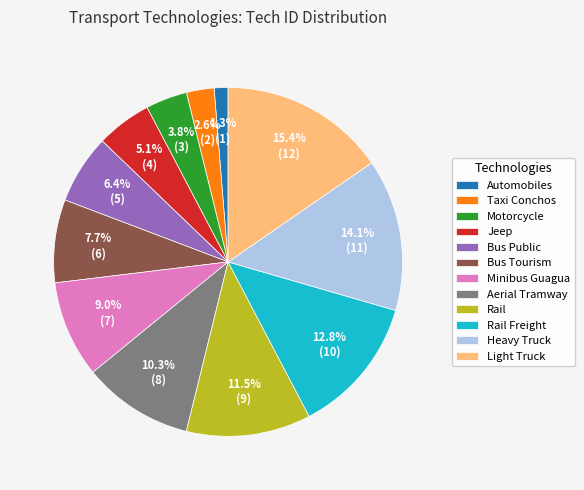

Which category has the biggest portion of the pie?

Light Truck